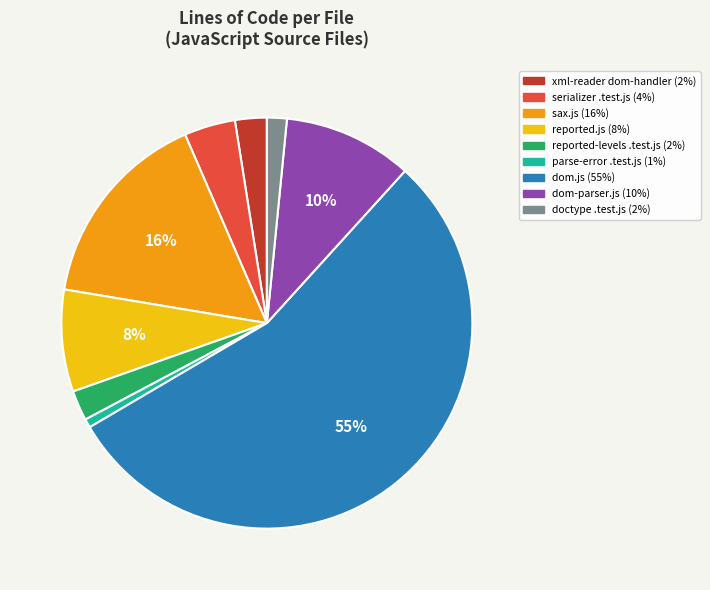

Is there any slice that represents more than half of the pie?

Yes